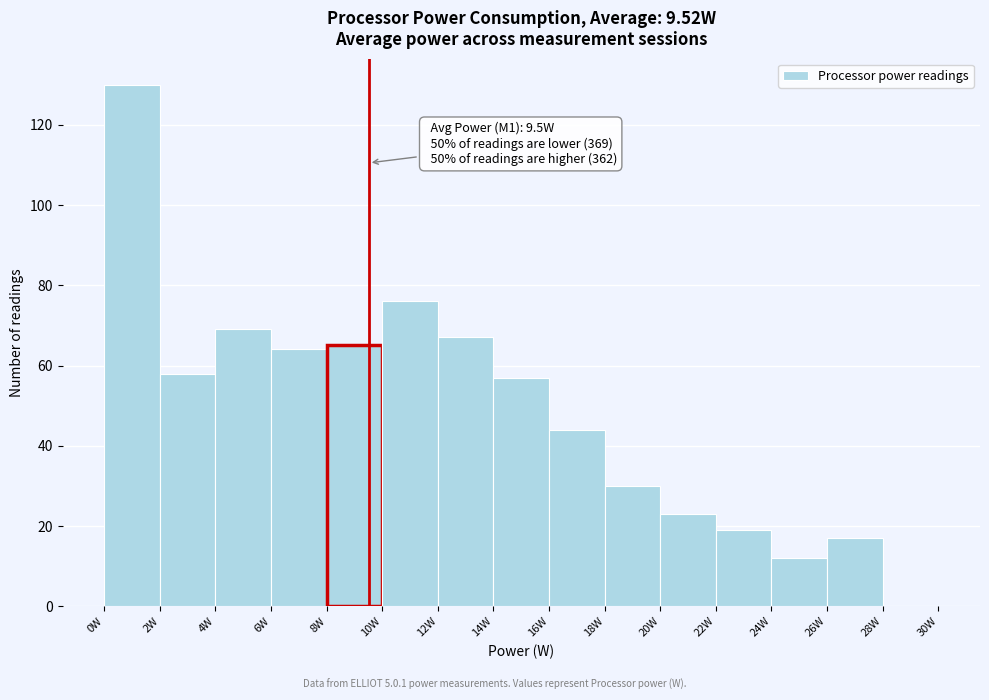

Over which range of the x-axis is the bar tallest?

0 to 2